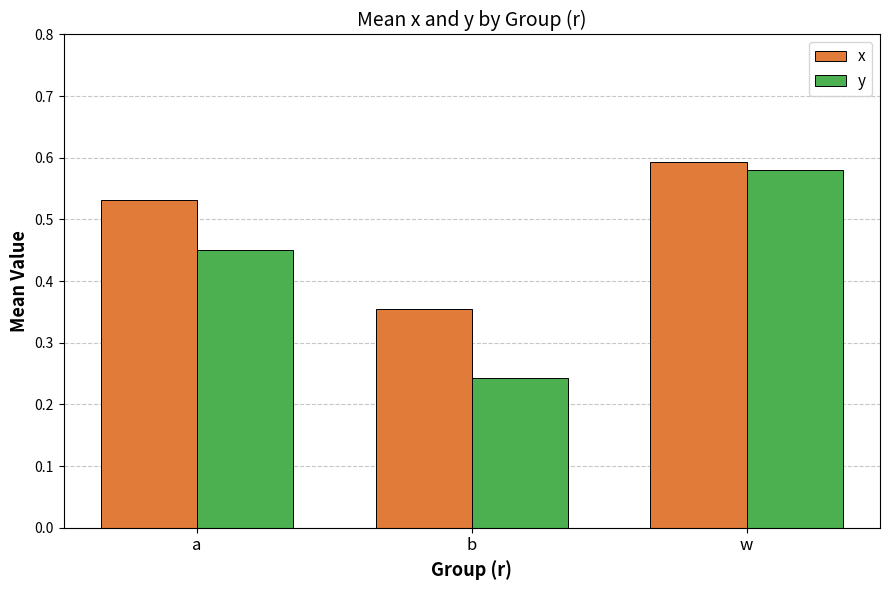

Rank the series at w from lowest to highest value.

y, x